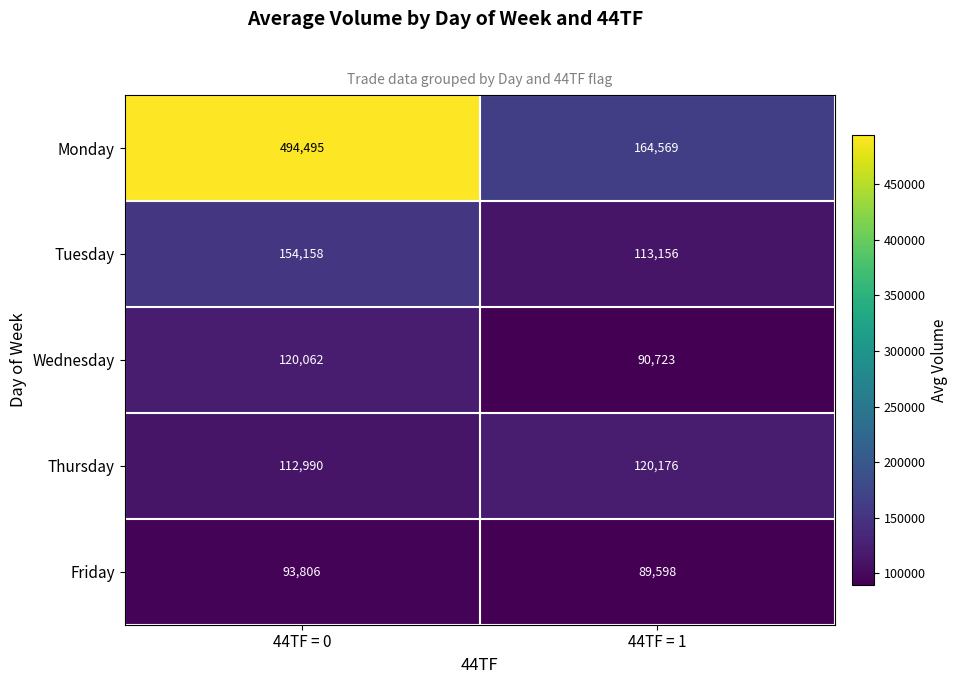

Count the number of data series in this chart.

5